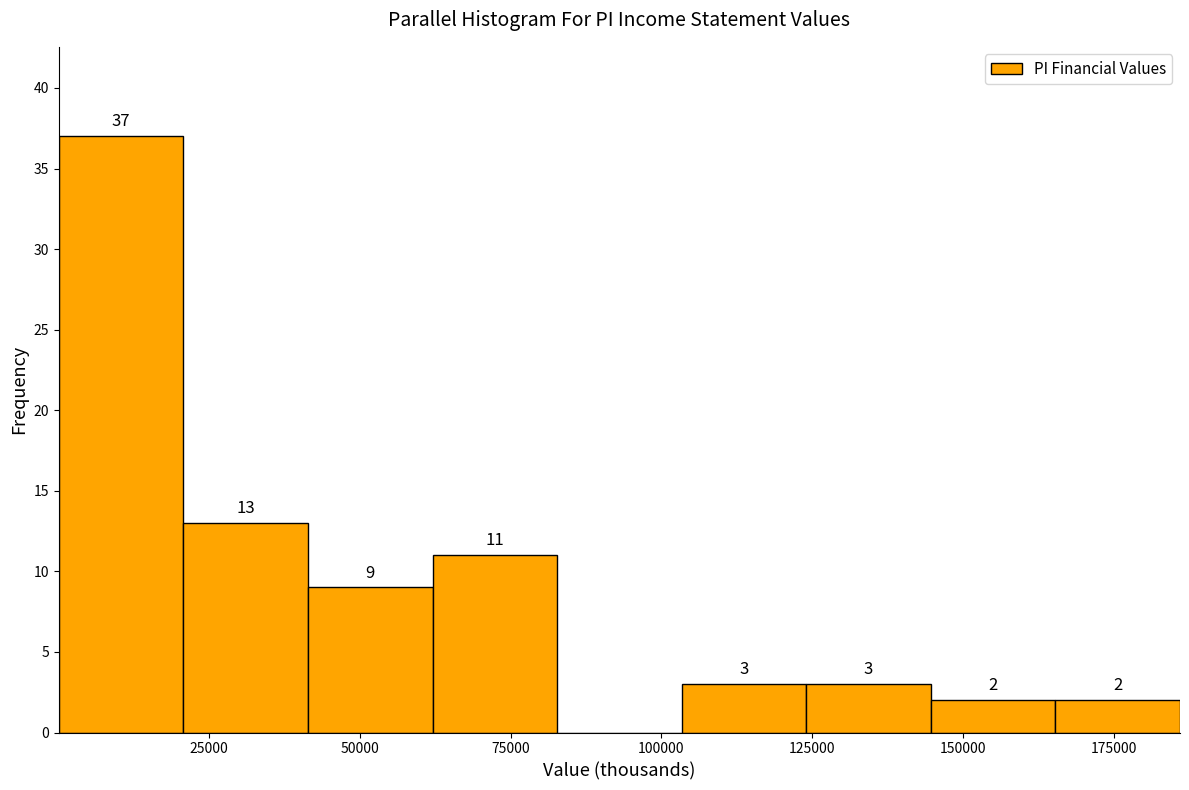

Which range on the x-axis has the tallest bar?

0 to 20000